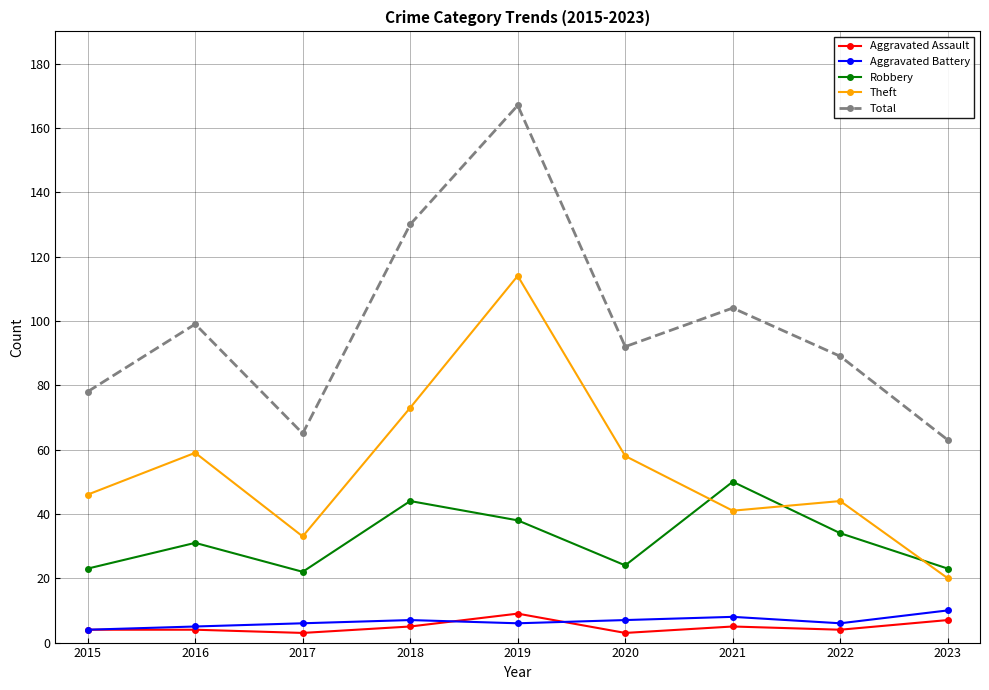

What are all the series names shown in the legend?

Aggravated Assault, Aggravated Battery, Robbery, Theft, Total